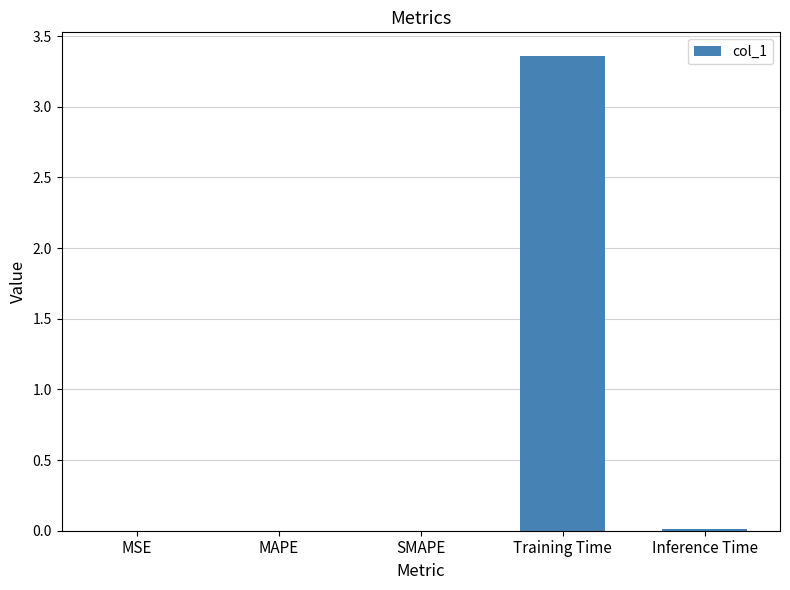

Which label corresponds to the largest value in the chart?

Training Time